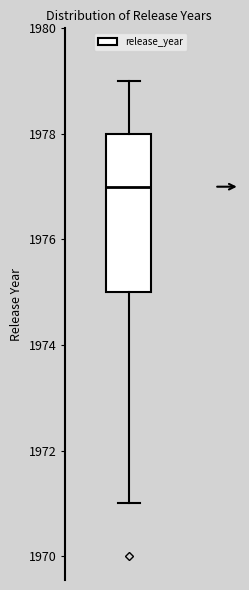

Where does the median line of the box sit on the y-axis? The values are not printed on the chart, so give them approximately, as read against the axis.

1977